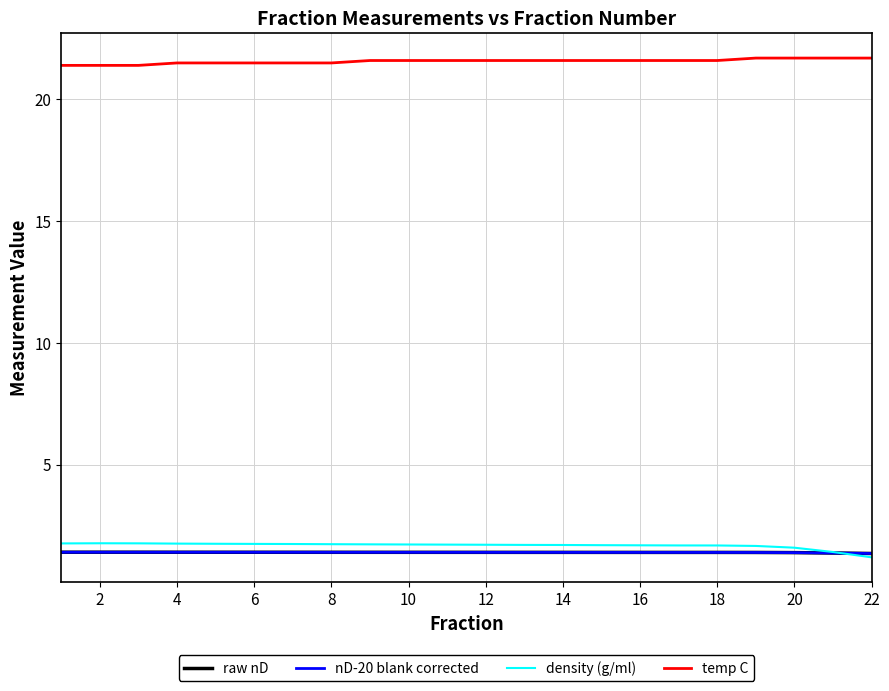

Does the chart have visible grid lines?

Yes